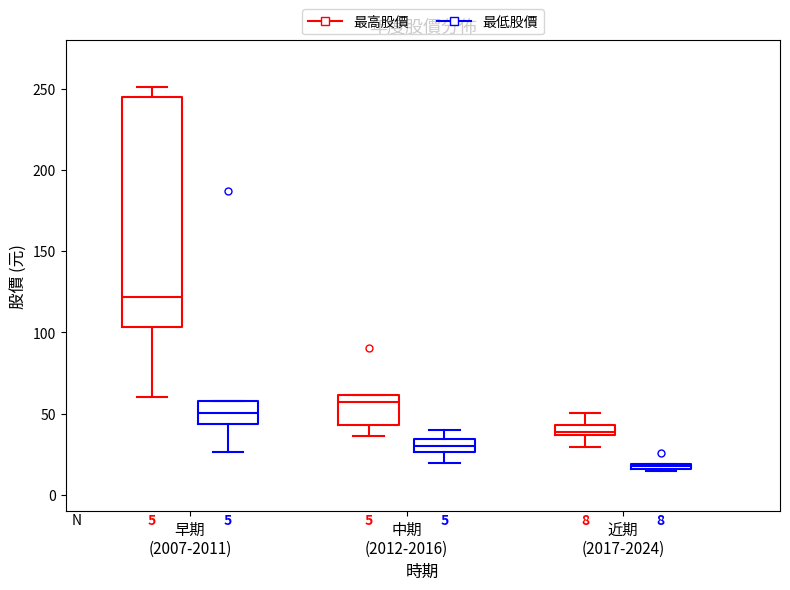

Which box's median line is the lowest?

近期 (2017-2024) (最低股價)